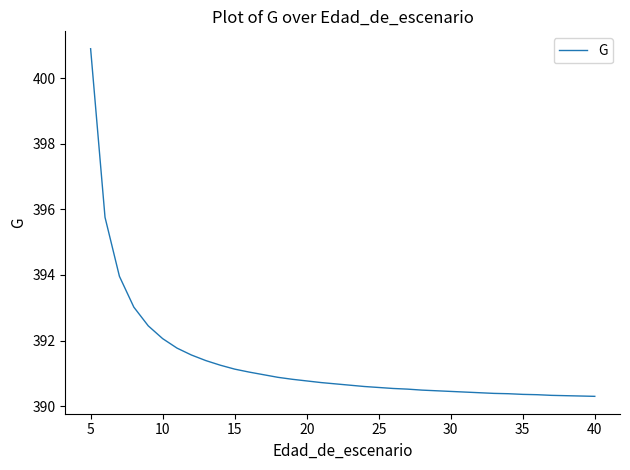

How many categories are shown in the chart?

36